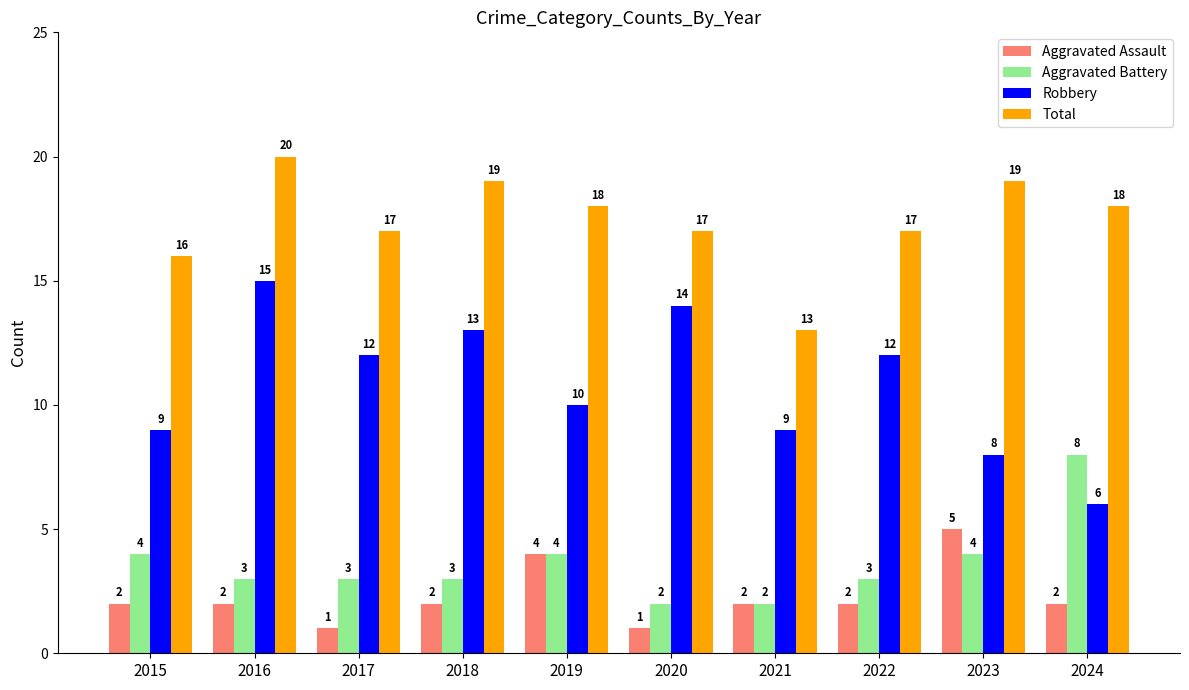

The Robbery series shows 4 at 2017. True or false?

False